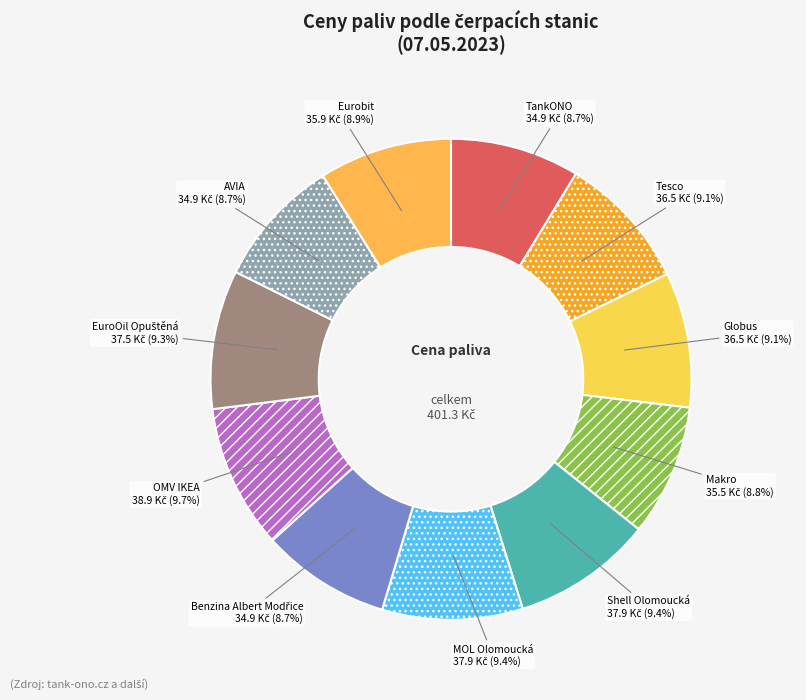

Does Shell Olomoucká represent more than half of the total?

No